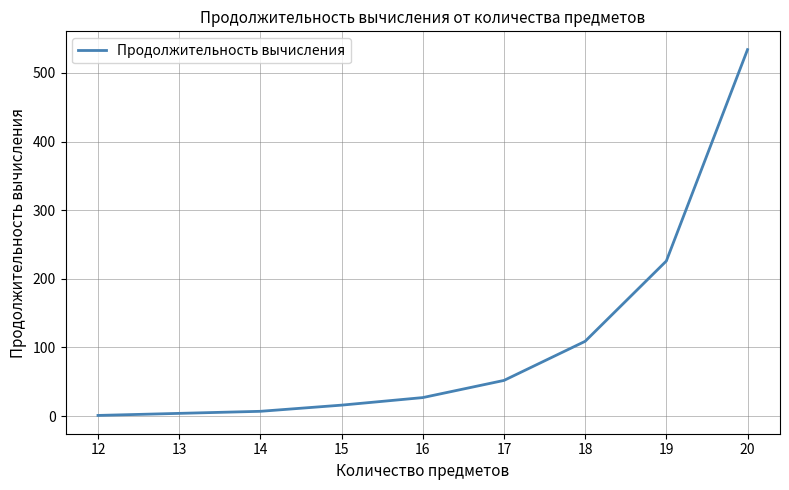

At which label is the value closest to 267?

19